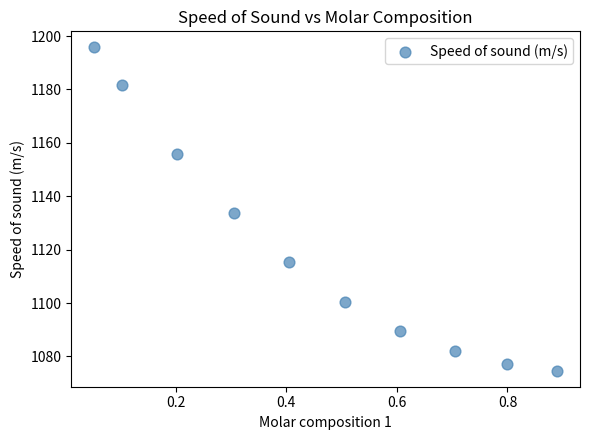

What is the range of Y values (max minus min)?

121.0